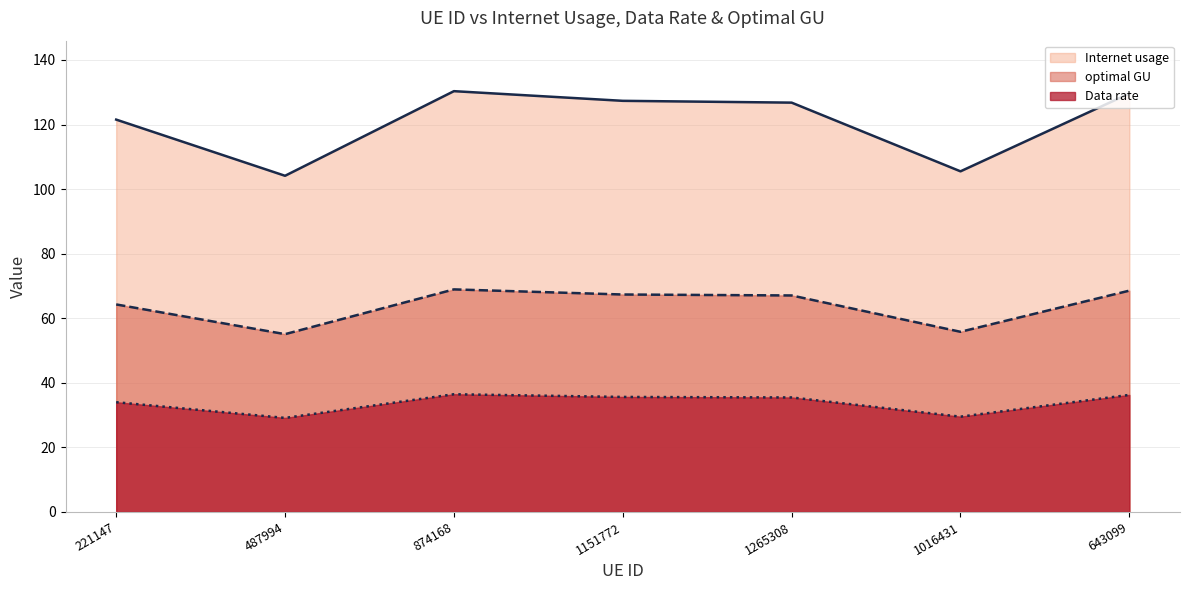

What is the difference between the maximum and minimum values in the optimal GU series?

13.9